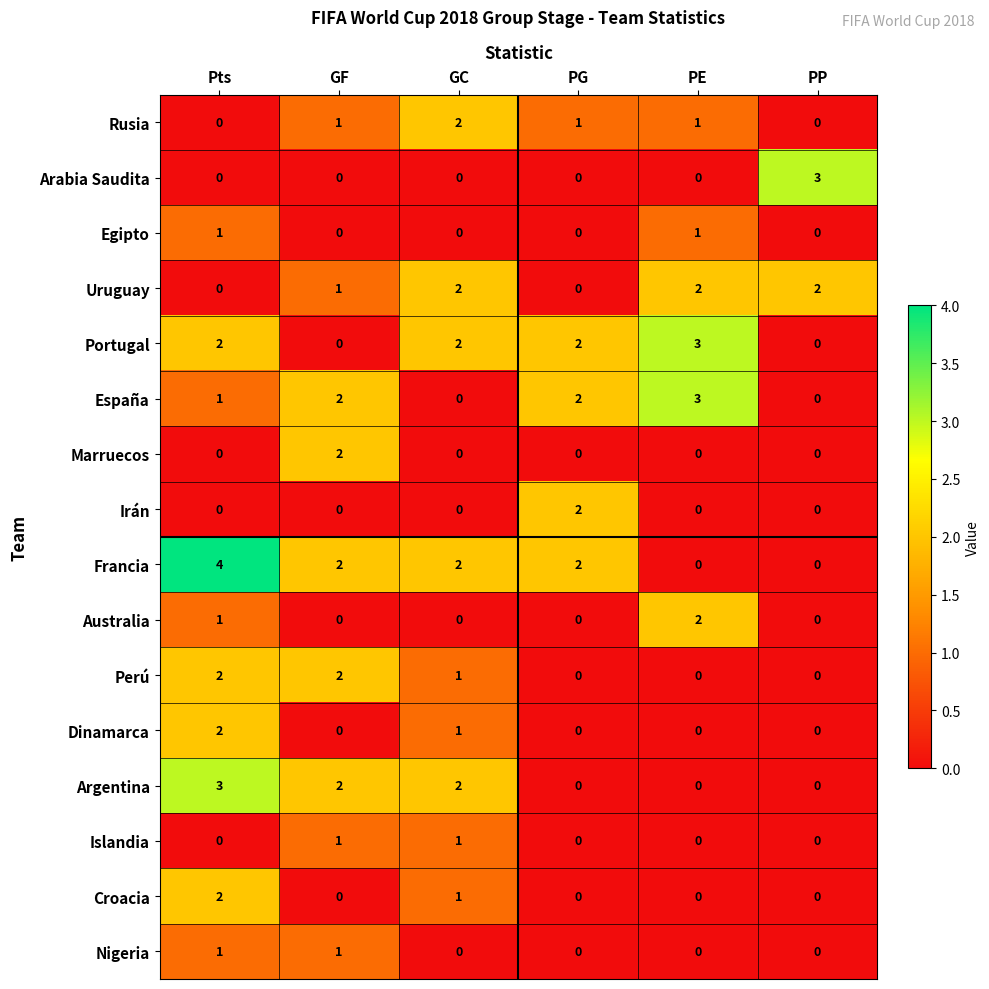

Which category has the highest value in the Irán series?

PG